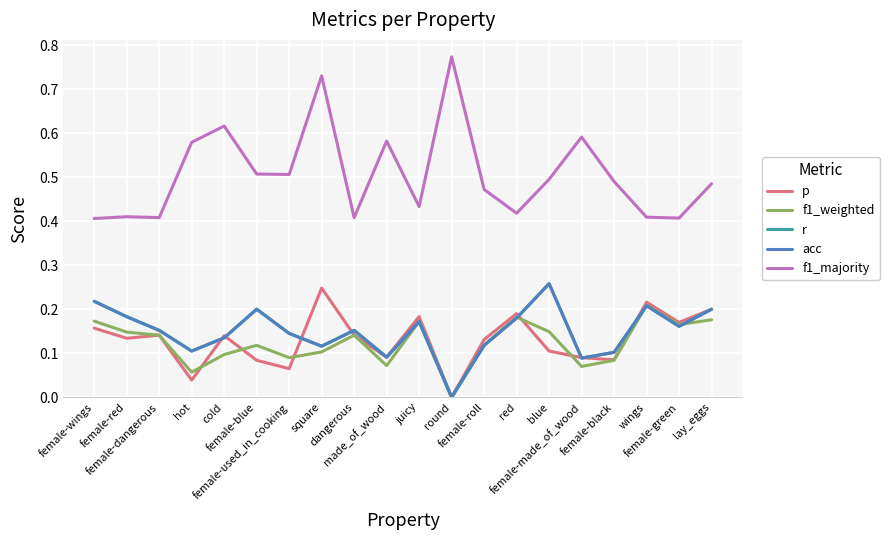

Does the chart display data point markers on the line(s)?

No